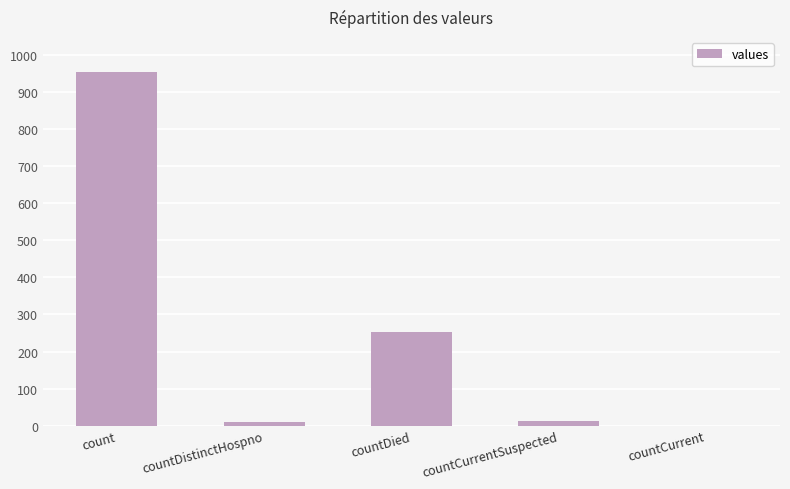

The value at count is 520. True or false?

False